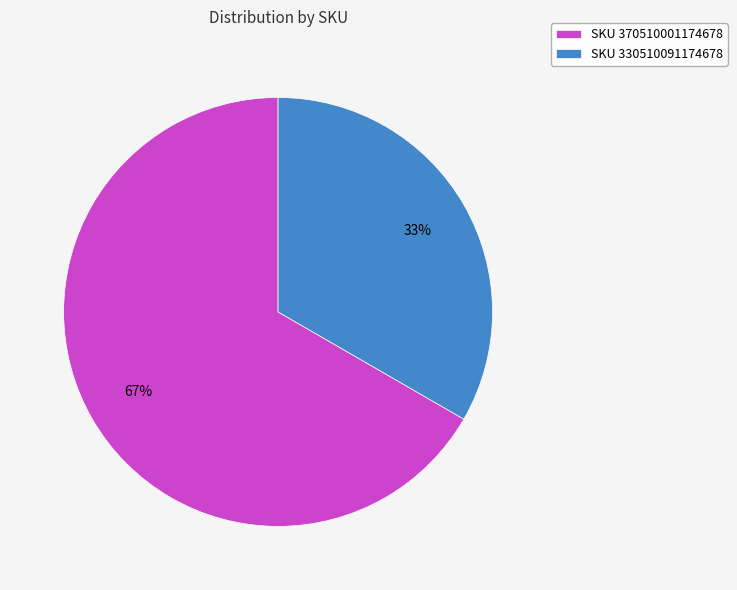

Rank the categories by value from highest to lowest.

SKU 370510001174678, SKU 330510091174678